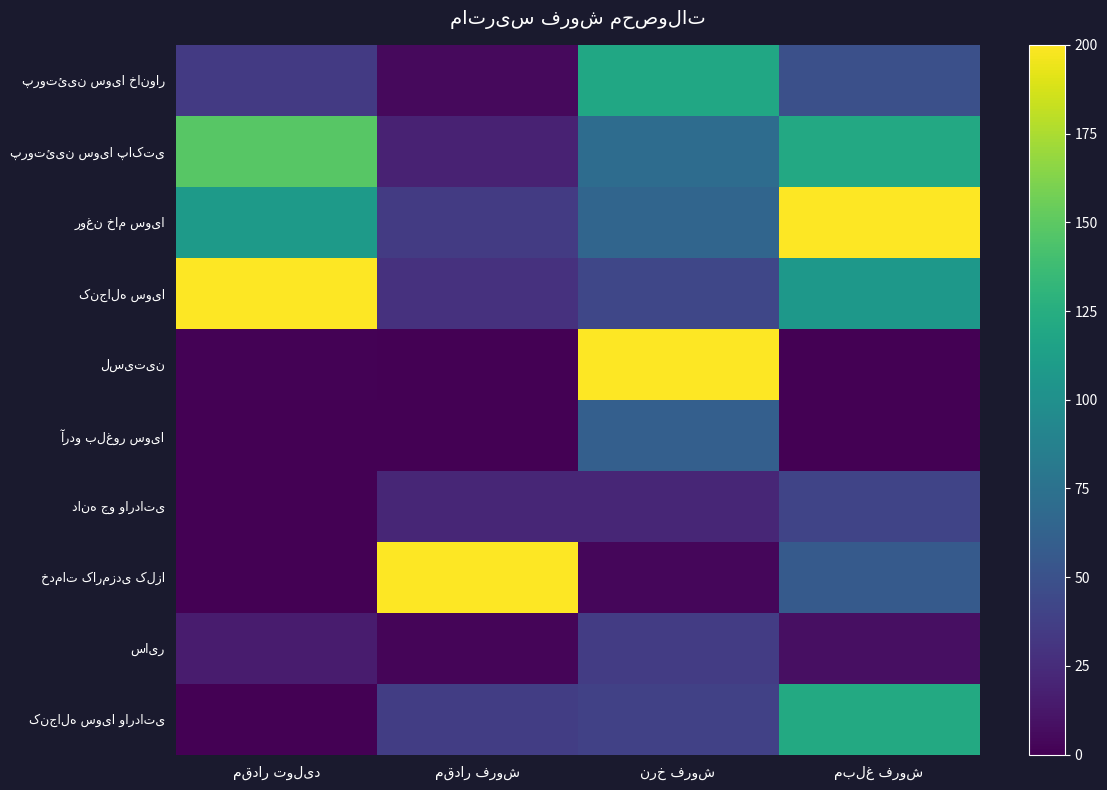

Which category has the lowest value in the پروتئین سویا پاکتی series?

مقدار فروش